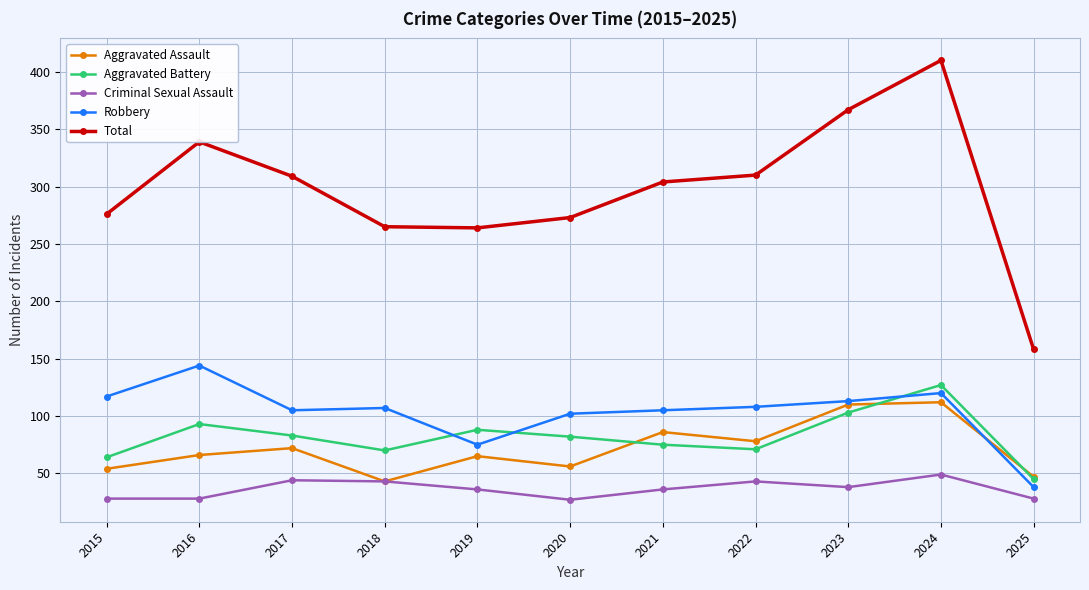

Is the value of Total at 2017 greater than the value of Criminal Sexual Assault at 2015?

Yes